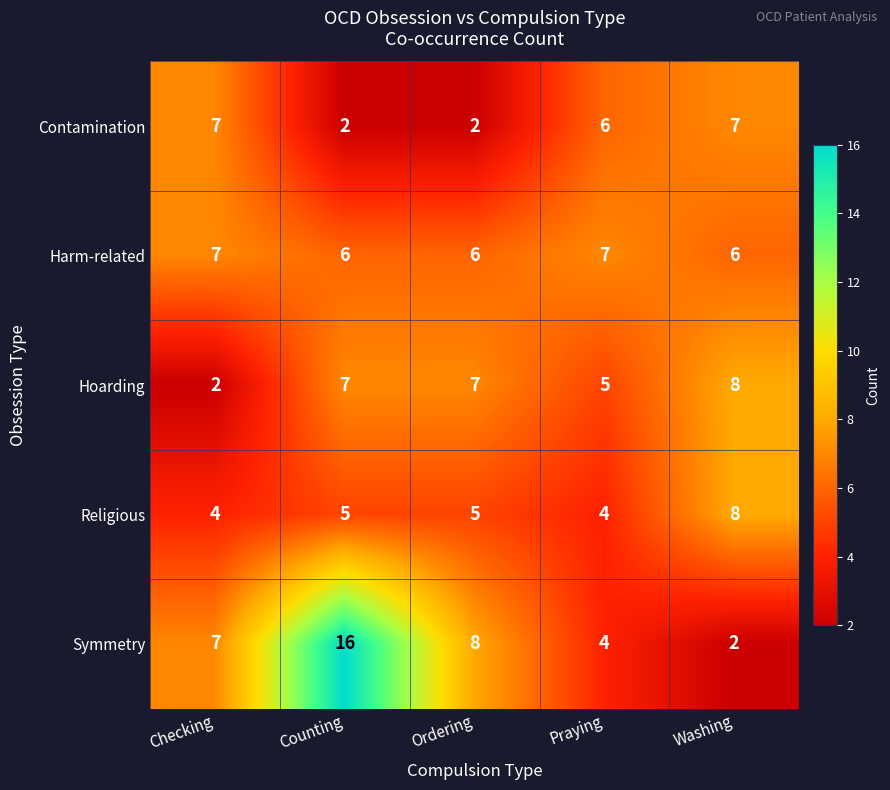

What is the average value of the Symmetry series?

7